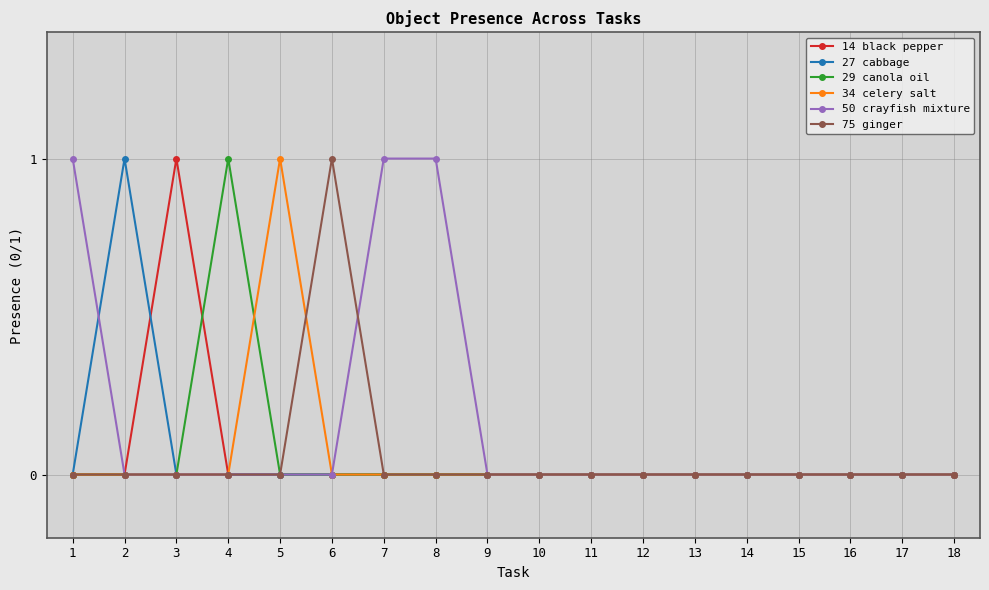

True or false: 14 black pepper has a value of 0 at 10.

True